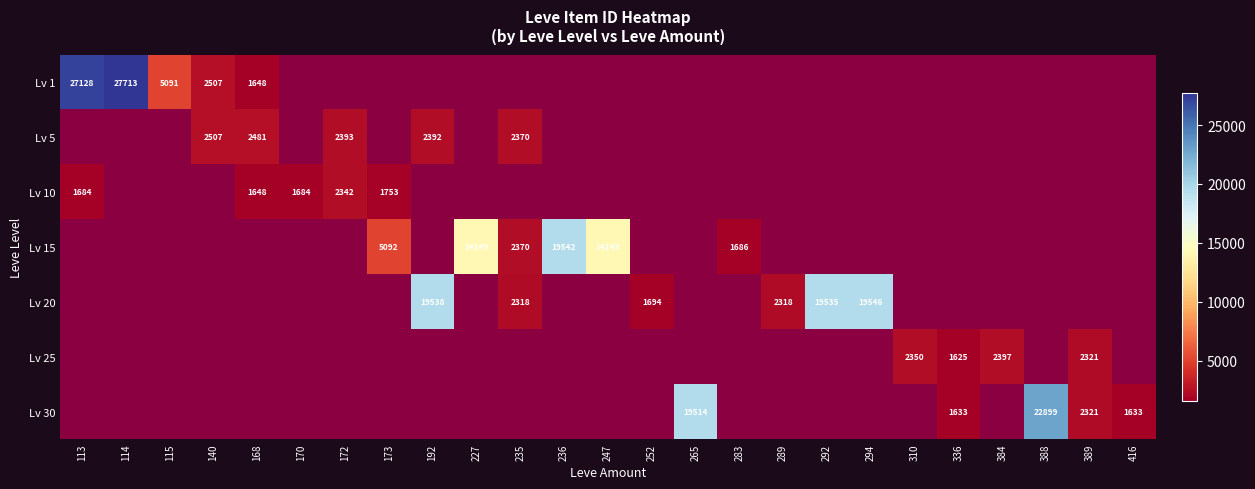

True or false: Lv 15 has a value of 5092 at 173.

True